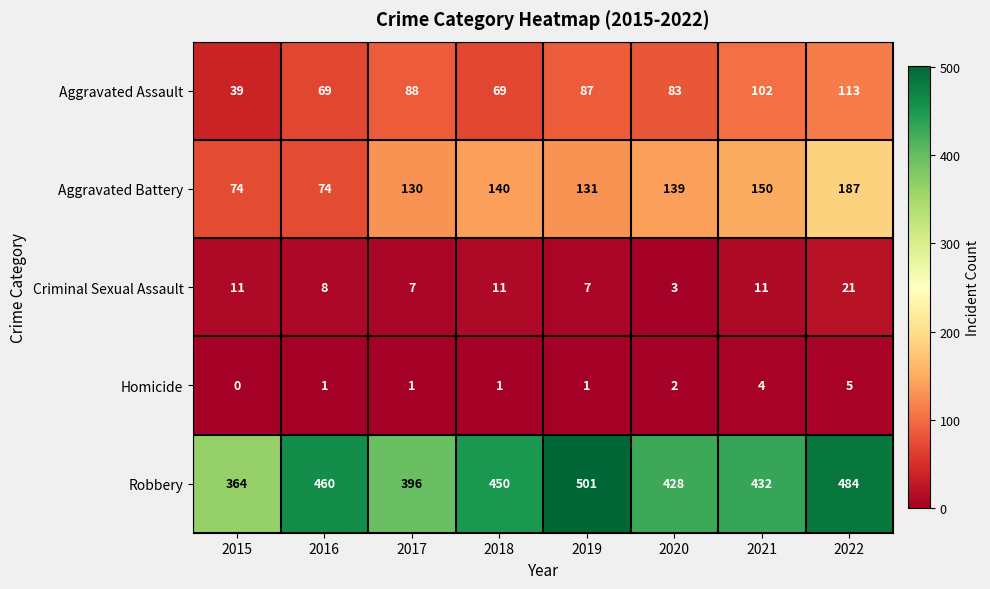

Which series has the widest spread of values?

Robbery